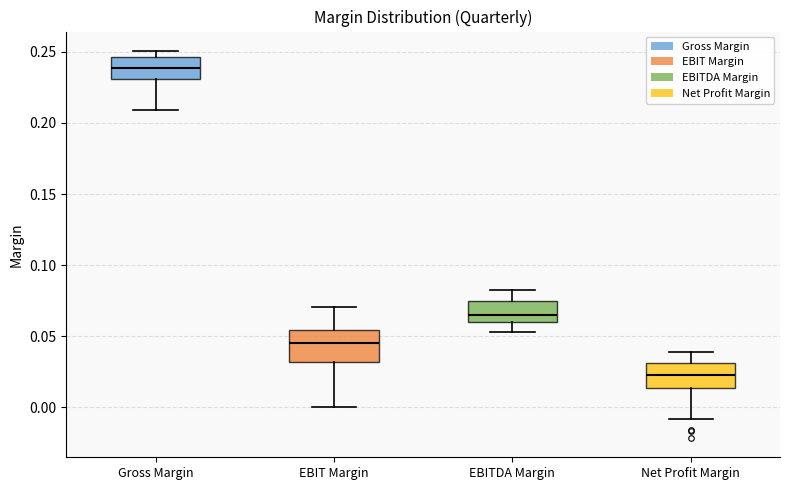

Reading left to right, transcribe this box plot: for each box, give where its median line is, the range the box spans, and where its two whiskers end, as read against the y-axis. The values are not printed on the chart, so give them approximately, as read against the axis.

Gross Margin: median 0.240, box 0.230 to 0.245, whiskers 0.210 to 0.250
EBIT Margin: median 0.045, box 0.030 to 0.055, whiskers 0.000 to 0.070
EBITDA Margin: median 0.065, box 0.060 to 0.075, whiskers 0.055 to 0.085
Net Profit Margin: median 0.025, box 0.015 to 0.030, whiskers -0.010 to 0.040